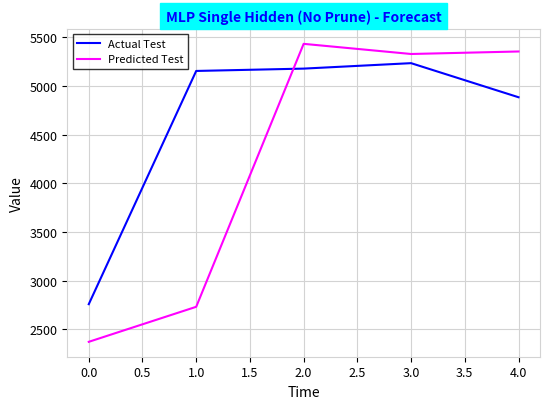

At 0.0, list the series in order from largest to smallest.

Actual Test, Predicted Test